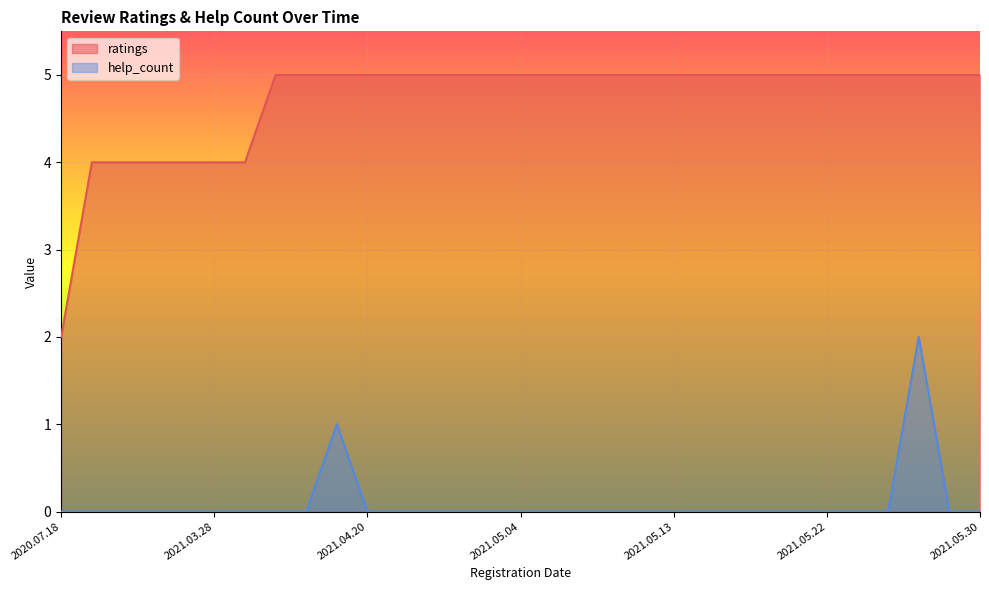

Rank the series by their maximum value, from lowest to highest.

help_count, ratings